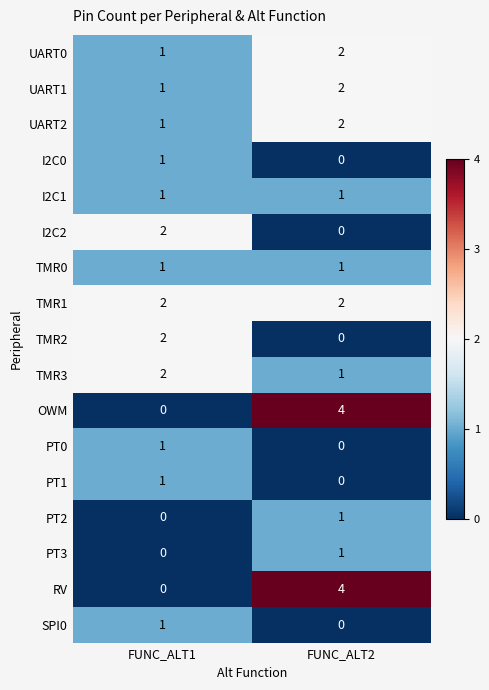

At how many categories does at least one series exceed 3?

1